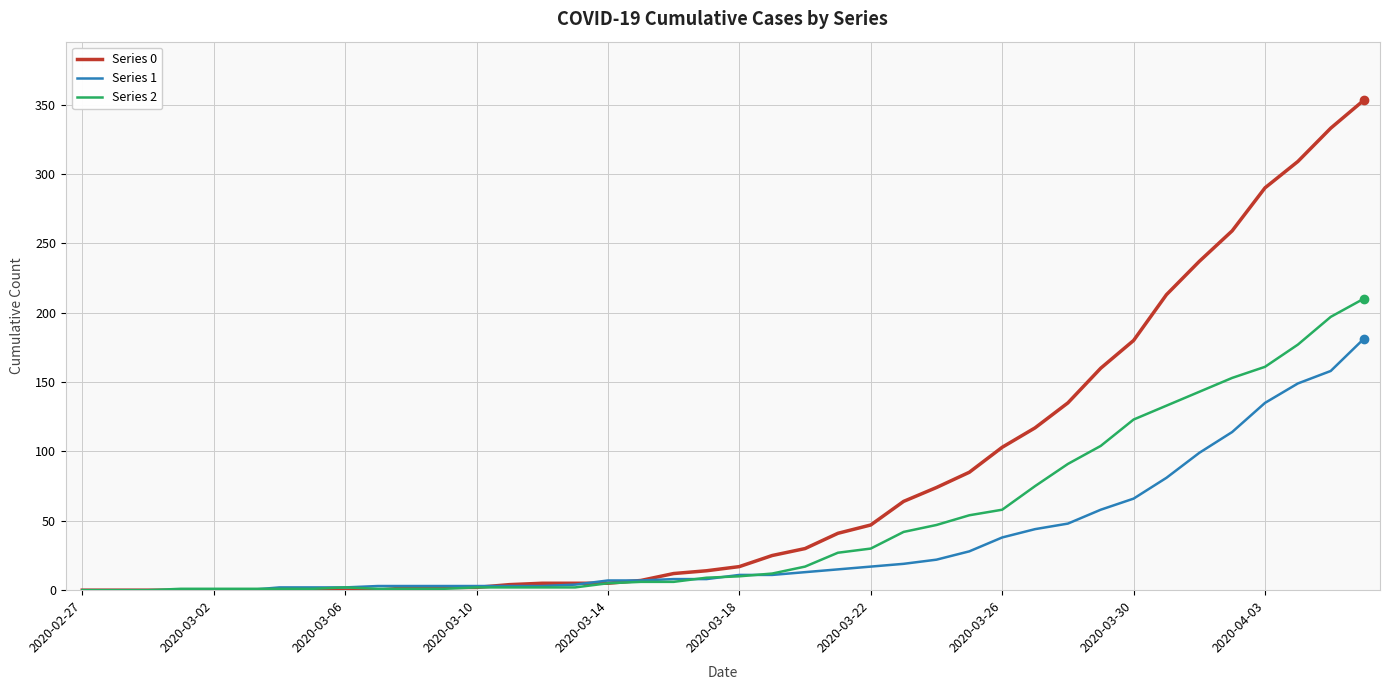

Which series has the largest range (max minus min)?

Series 0